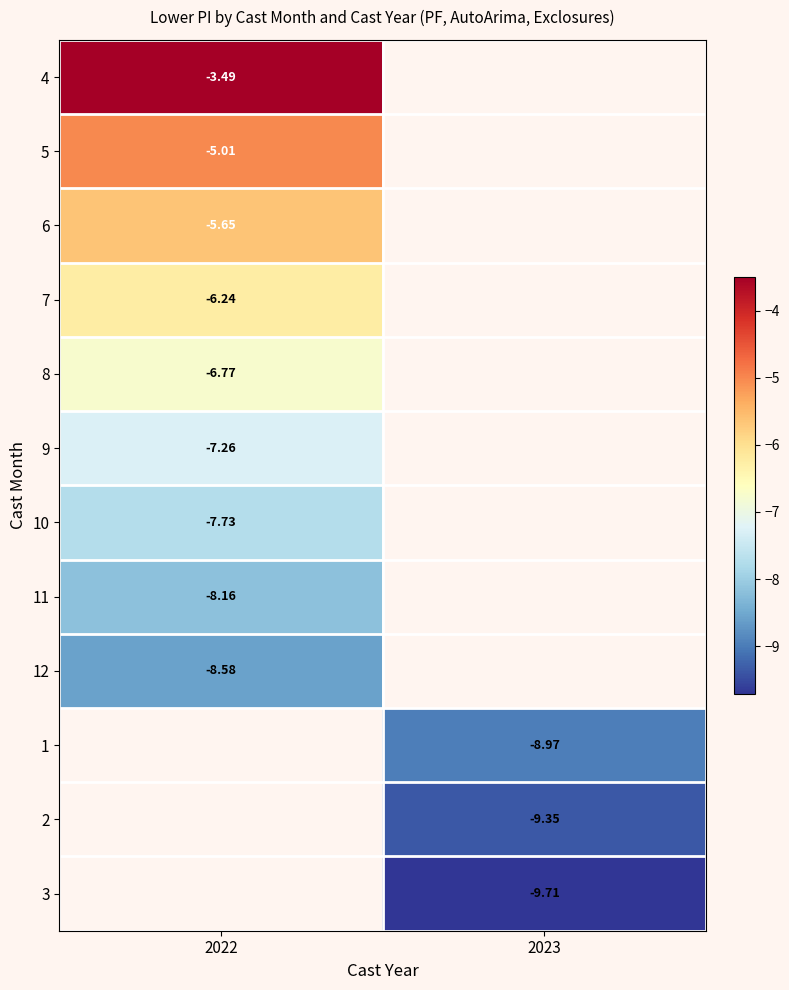

Count the number of data series in this chart.

12